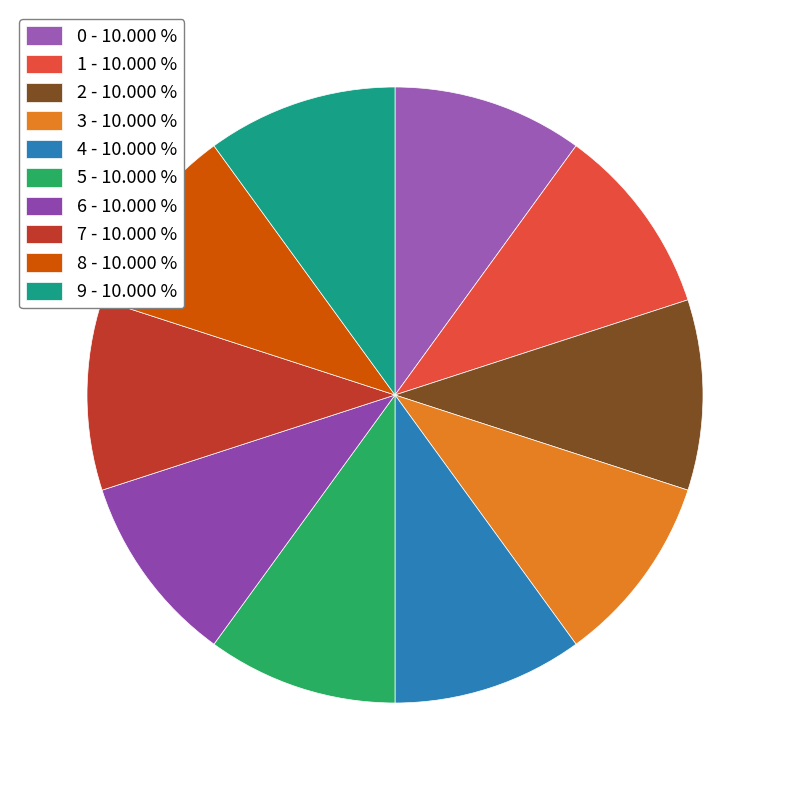

To the nearest percent, what is the average slice percentage?

10%